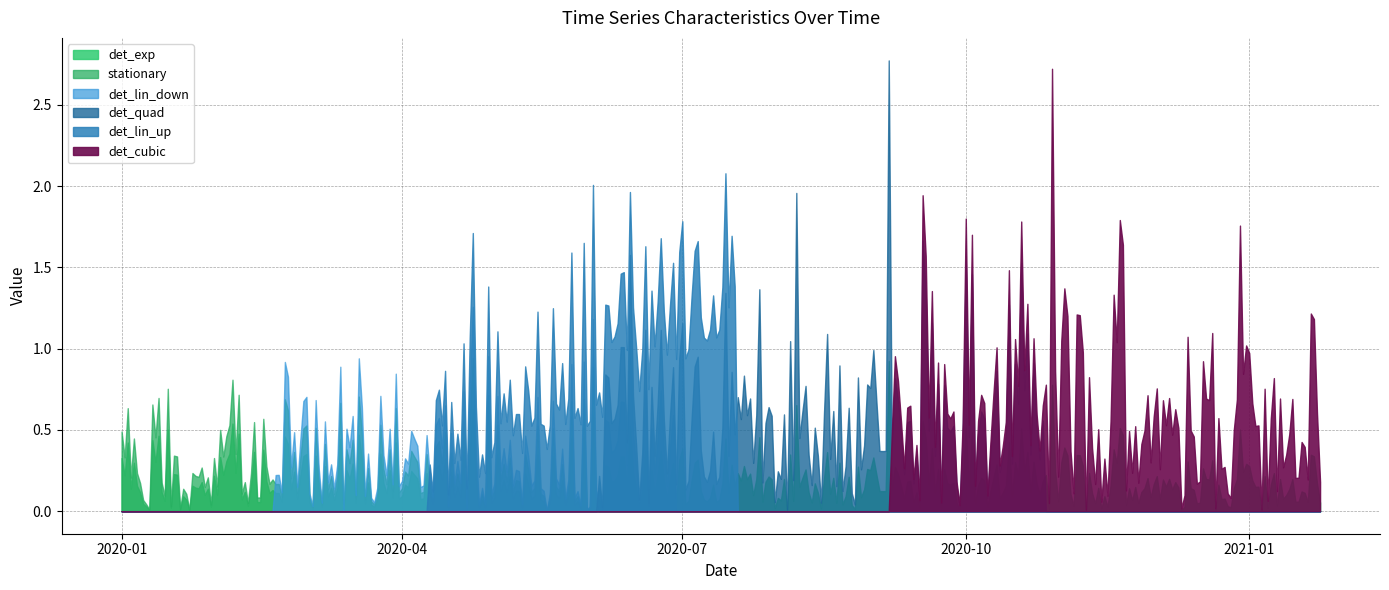

What is the label of the 3rd point from the left?

2020-01-03